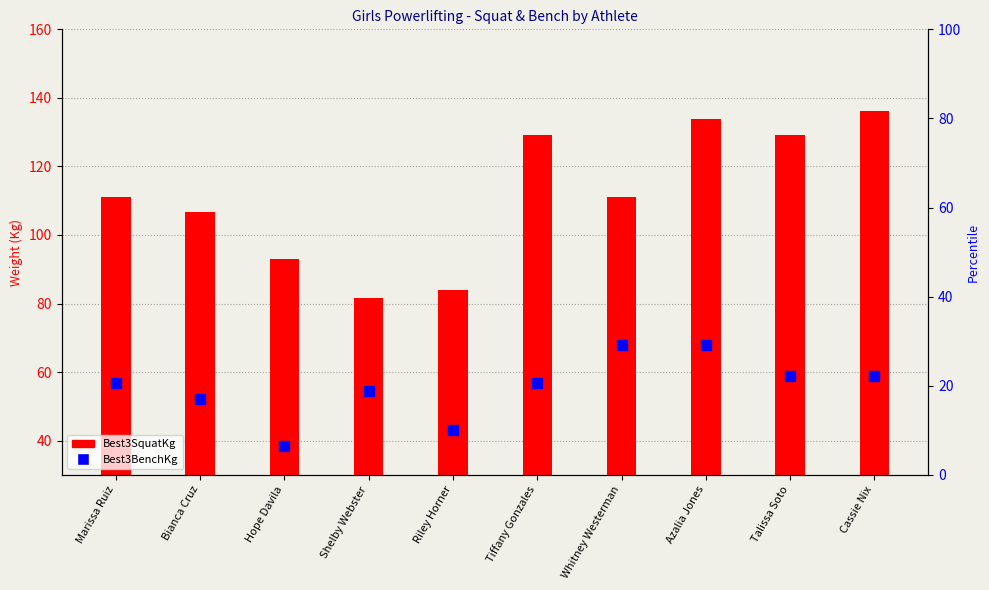

At which category is the sum across all series the highest?

Azalia Jones